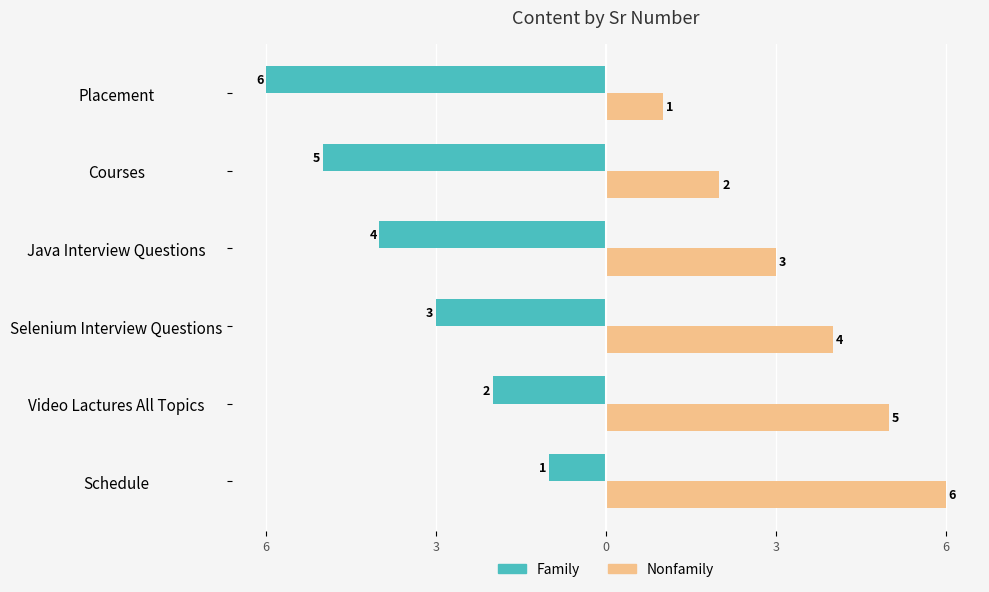

Reading left to right, extract all data points from this chart.

Family: -1	-2	-3	-4	-5	-6
Nonfamily: 6	5	4	3	2	1